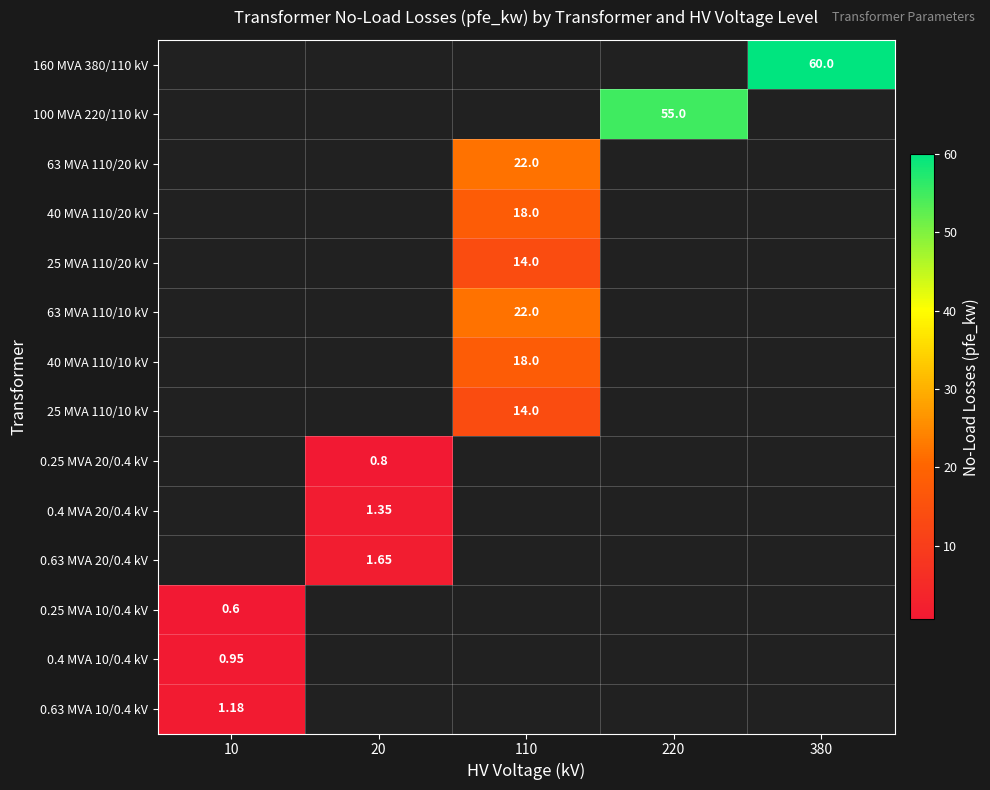

Between 220 and 380, which is larger?

380